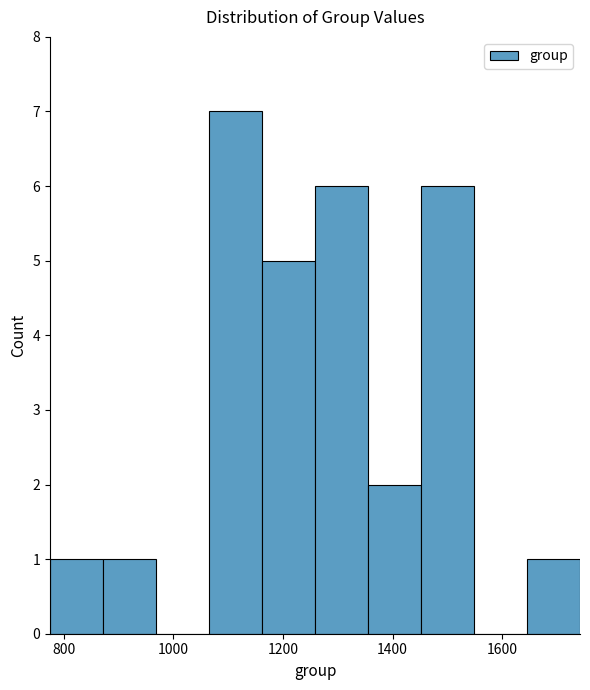

Reading left to right, transcribe this chart: for each bar, give the range it covers on the x-axis and its height. Neither the bar edges nor the heights are printed on the chart, so give them approximately, as read against the axes.

780 to 880: 1
880 to 960: 1
960 to 1060: 0
1060 to 1160: 7
1160 to 1260: 5
1260 to 1360: 6
1360 to 1460: 2
1460 to 1540: 6
1540 to 1640: 0
1640 to 1740: 1